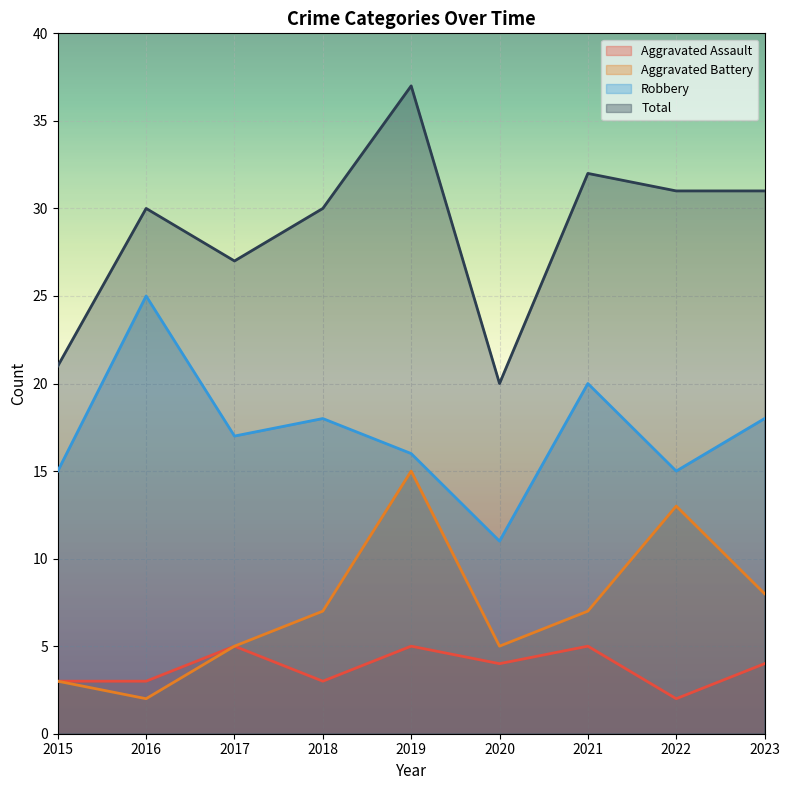

Between 2017 and 2018, which series saw the biggest shift?

Total